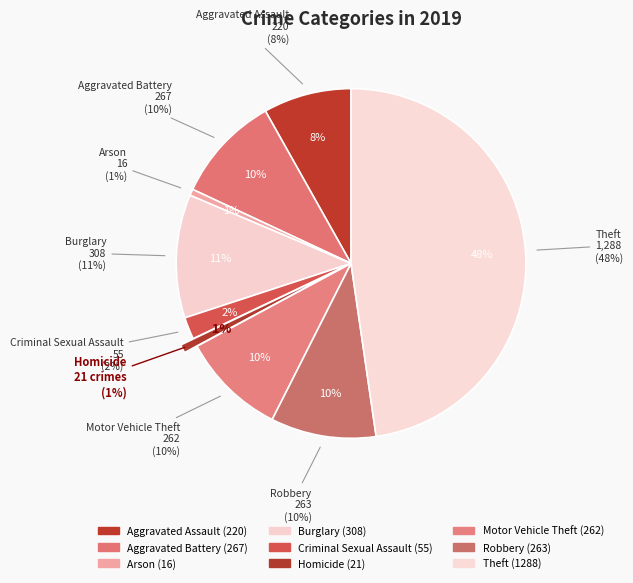

Which category has the biggest portion of the pie?

Theft